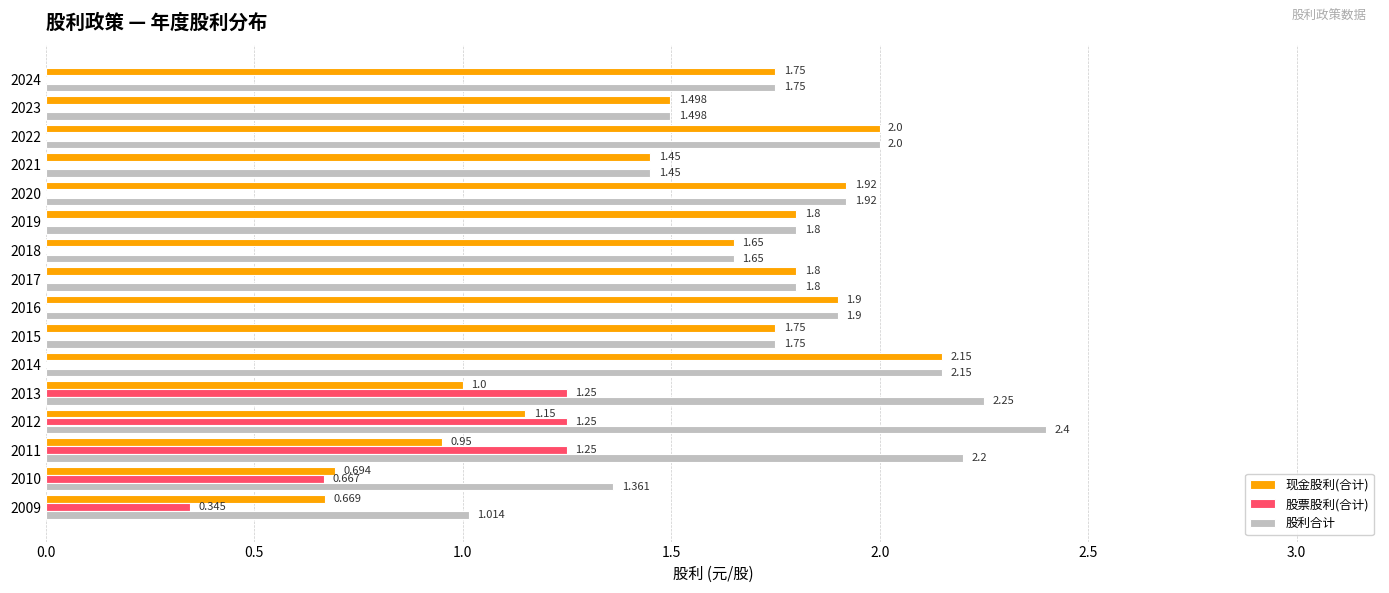

Is the value of 股票股利(合计) at 2017 greater than the value of 股利合计 at 2011?

No